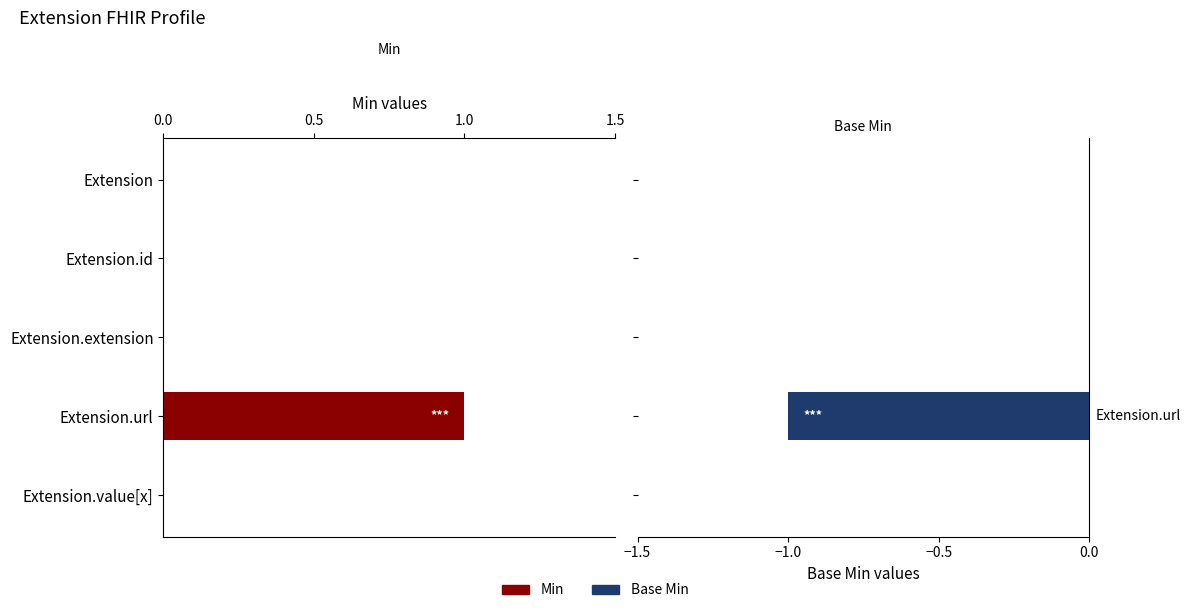

What is the sum of all Base Min values?

-1